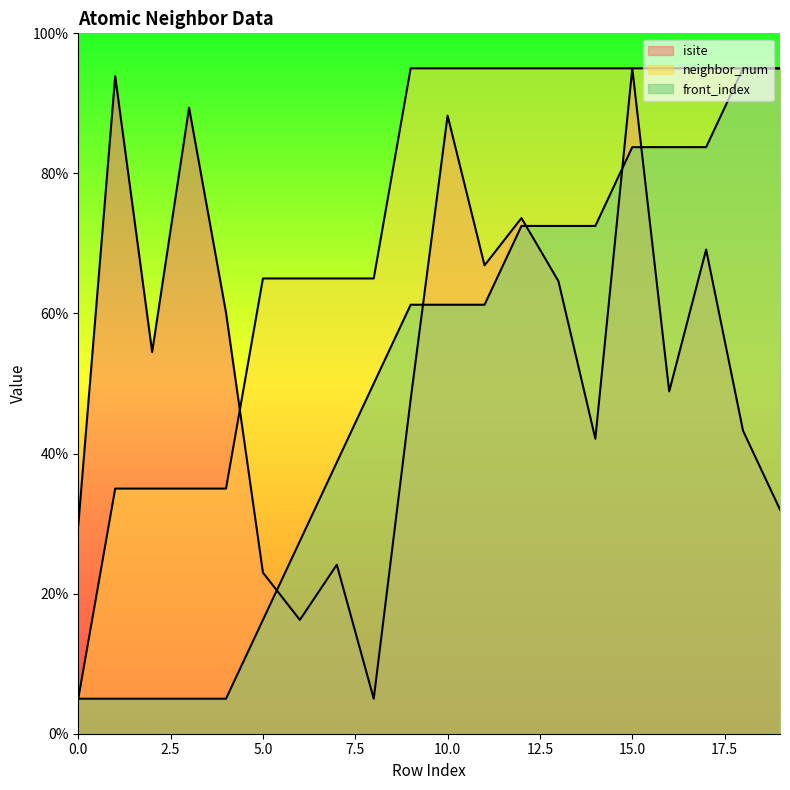

Is it true that neighbor_num equals 165.0 at 19?

False